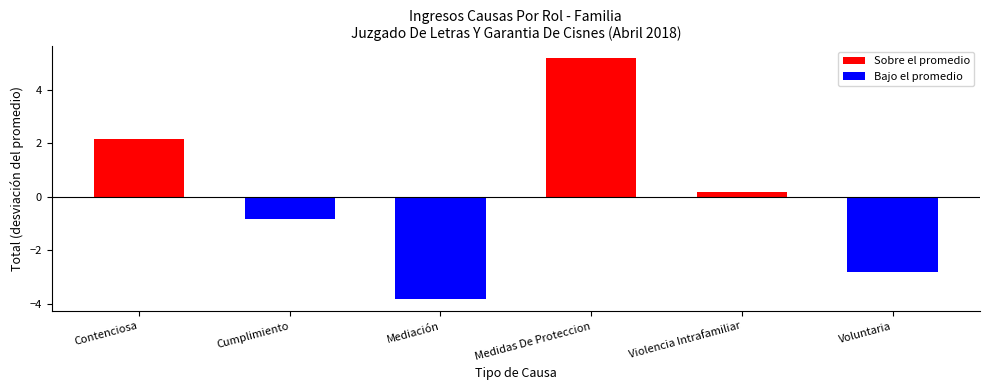

What is the label of the 2nd bar from the right?

Violencia Intrafamiliar